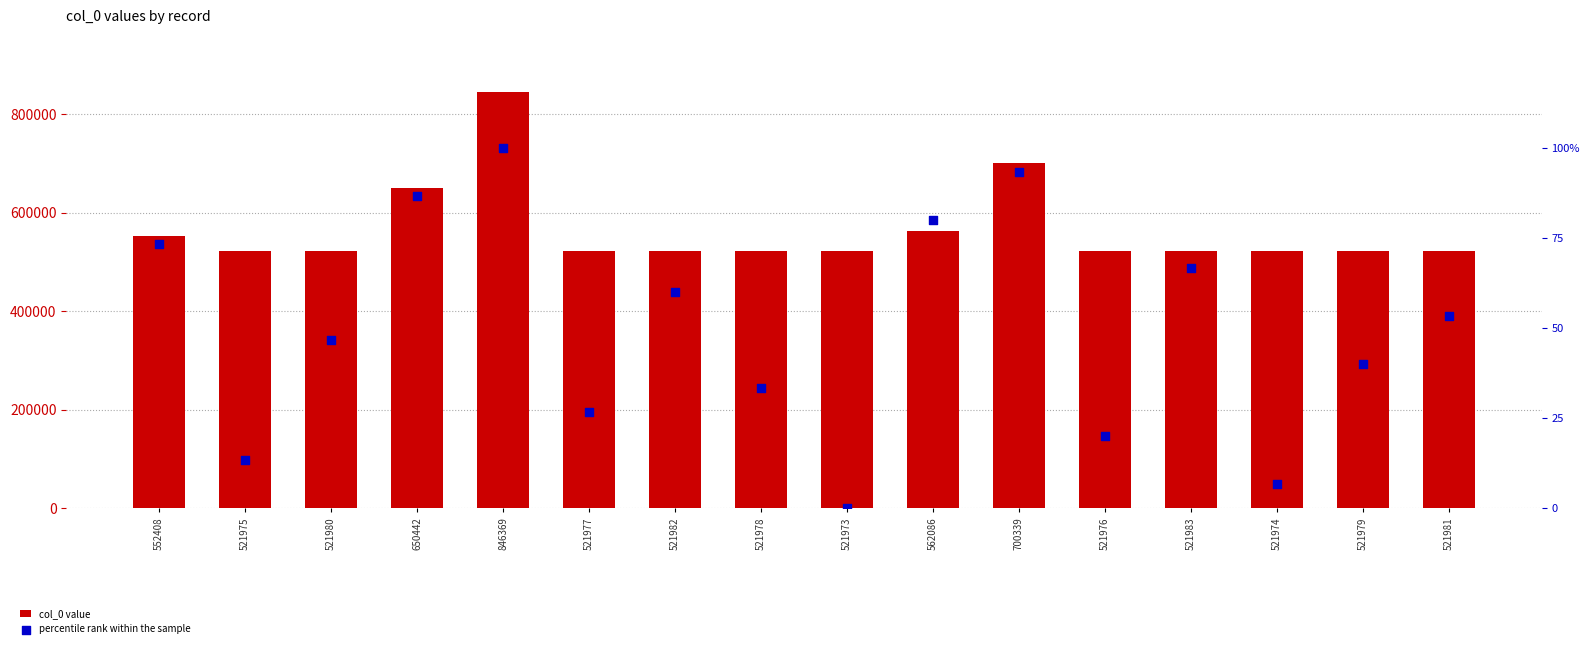

Which series has the largest total across all categories?

col_0 value